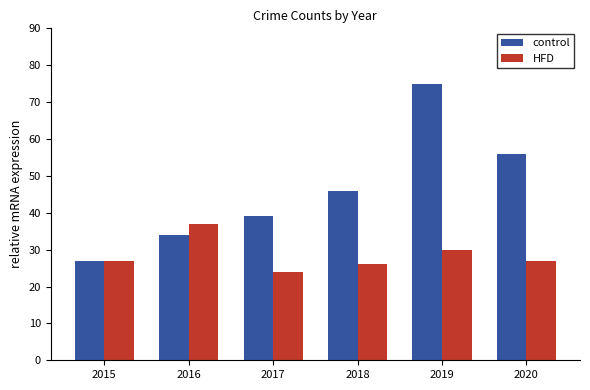

Which series has the widest spread of values?

control